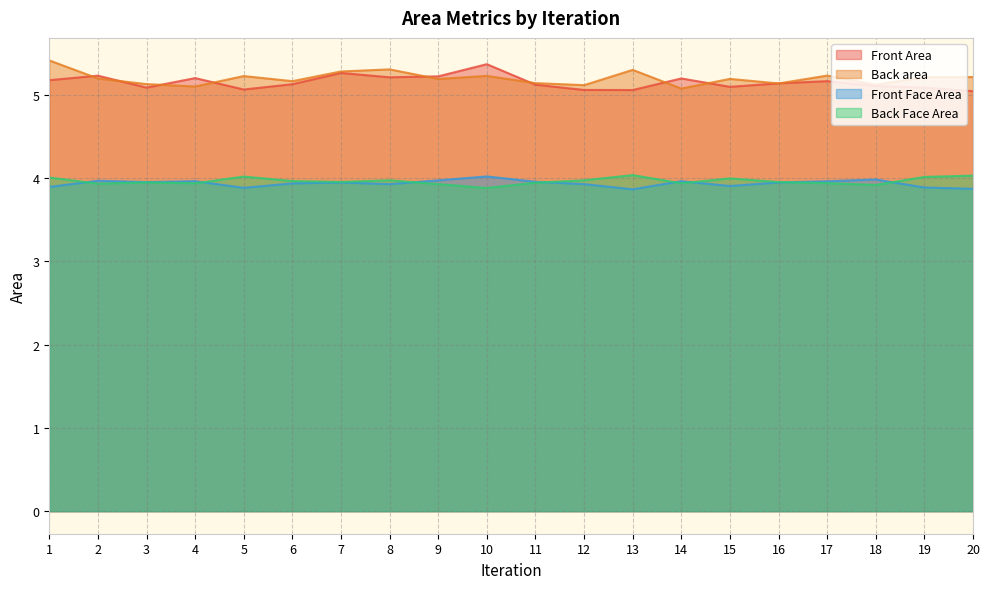

Which has a higher value, 7 or 6?

7